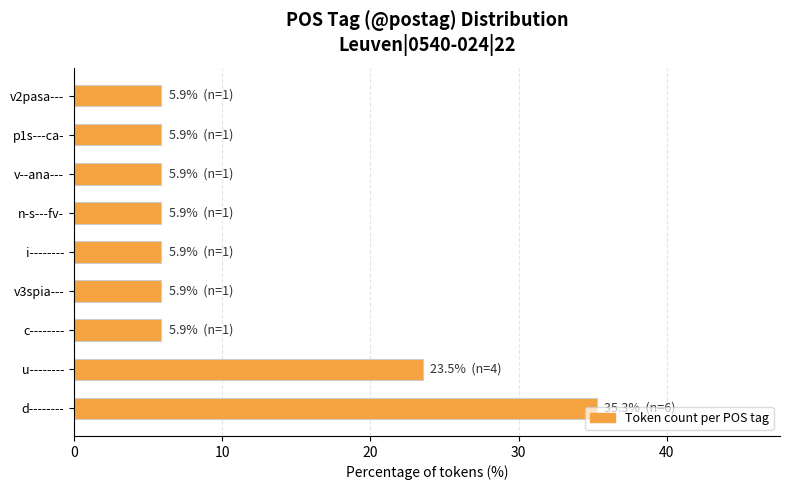

Approximately how many times larger is the value at i-------- compared to v--ana---?

1.0